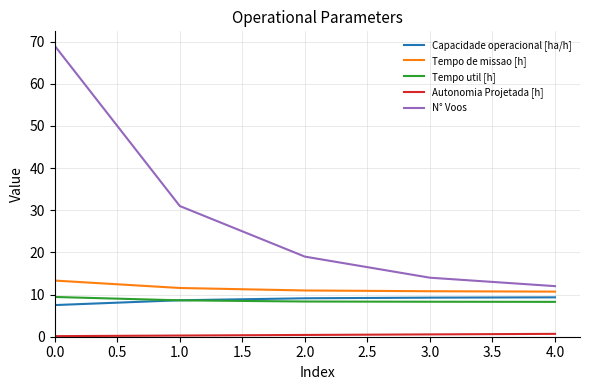

True or false: Tempo util [h] and Capacidade operacional [ha/h] intersect in this chart.

True